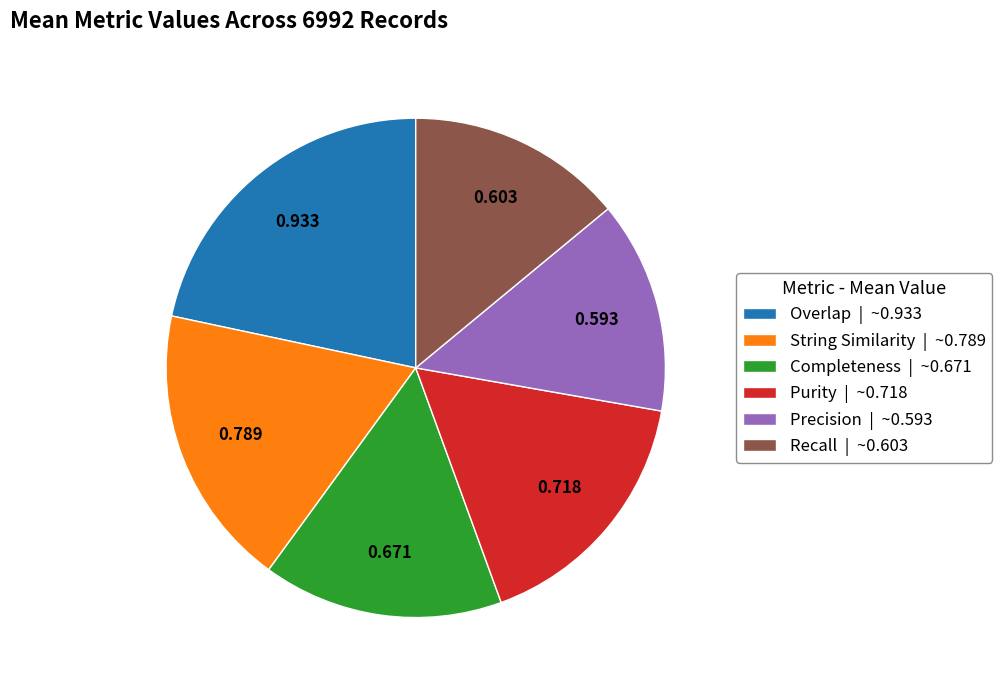

Combined, do Precision | ~0.593 and Recall | ~0.603 account for over 50%?

No